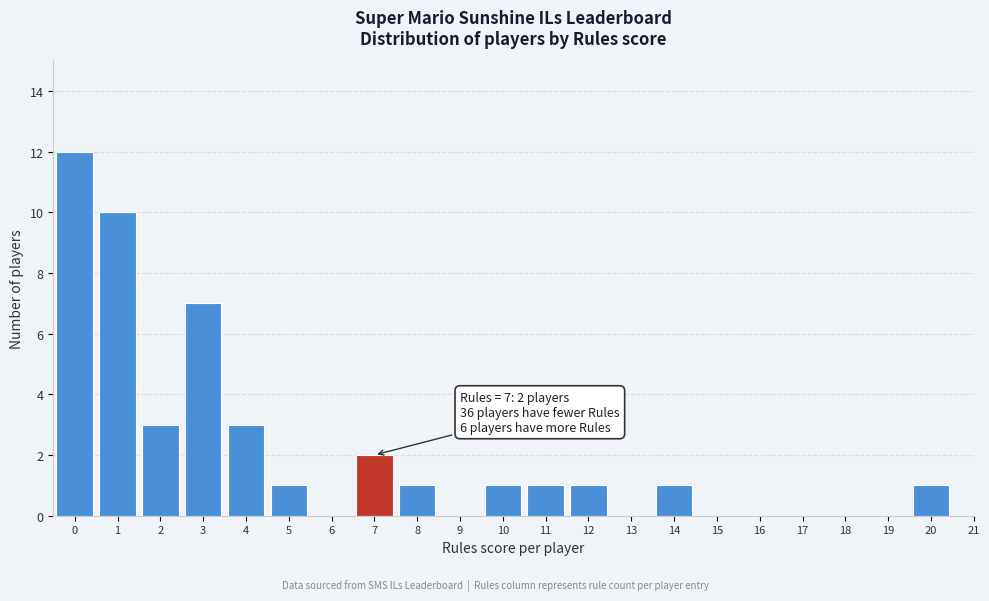

Reading left to right, transcribe all the data shown in this chart.

0=12	1=10	2=3	3=7	4=3	5=1	6=0	7=2	8=1	9=0	10=1	11=1	12=1	13=0	14=1	15=0	16=0	17=0	18=0	19=0	20=1